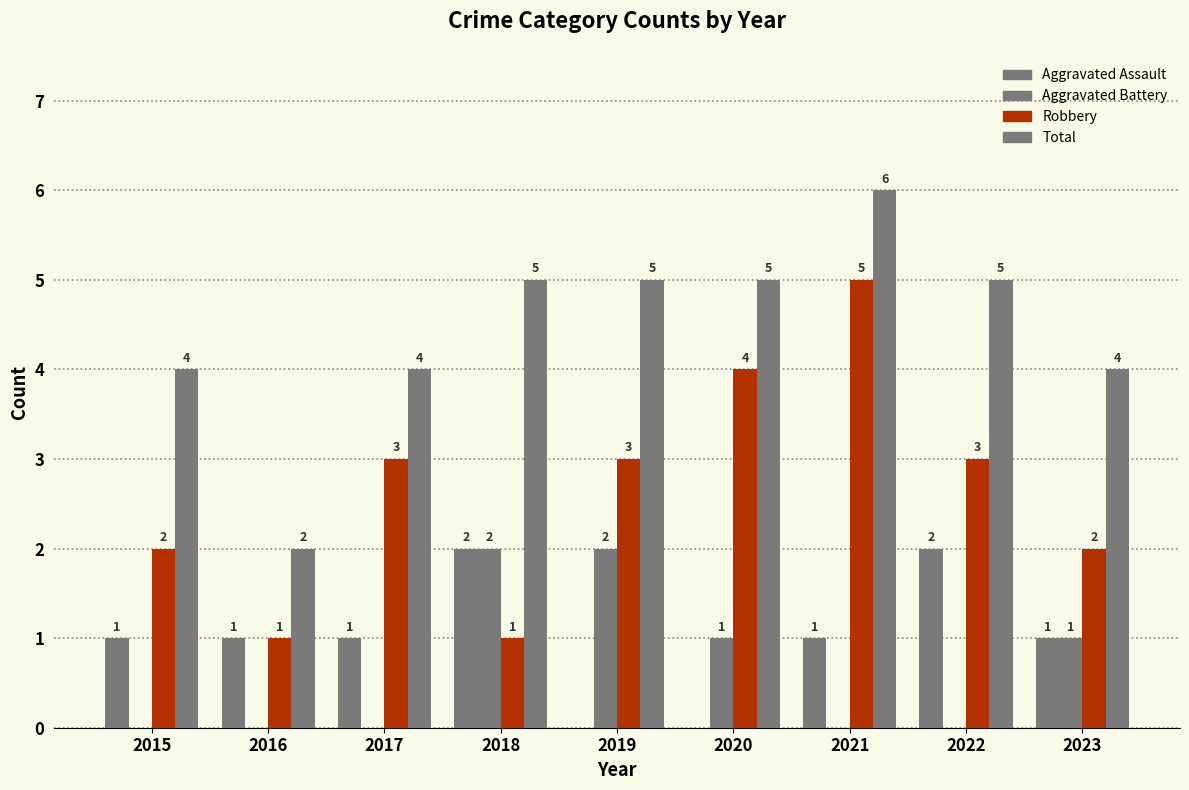

What is the difference between the Total values at 2022 and 2021?

1